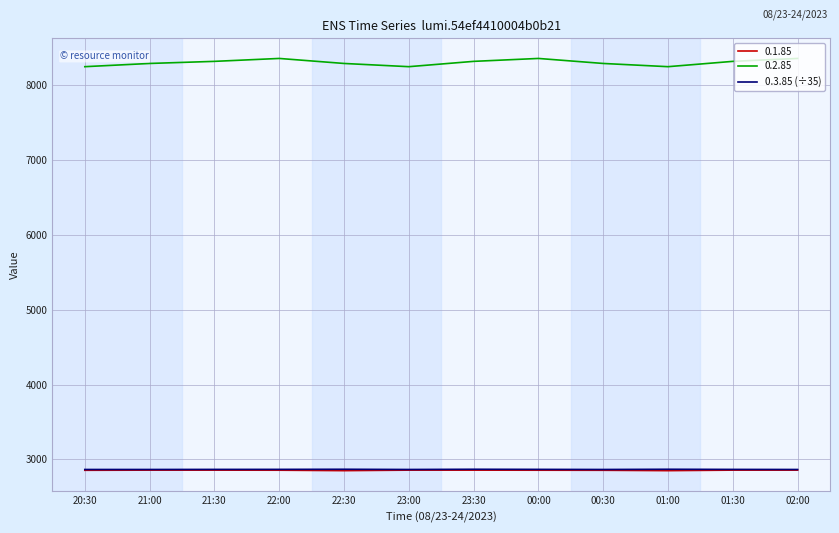

Is it true that 0.1.85 equals 4496.4 at 02:00?

False